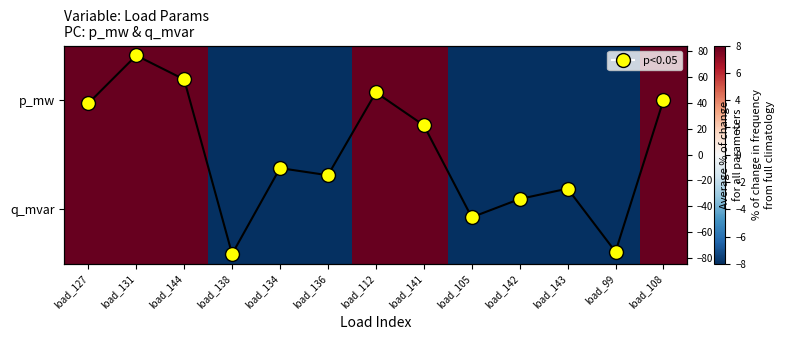

What is the difference between the maximum and second lowest values in the Average series?

152.0